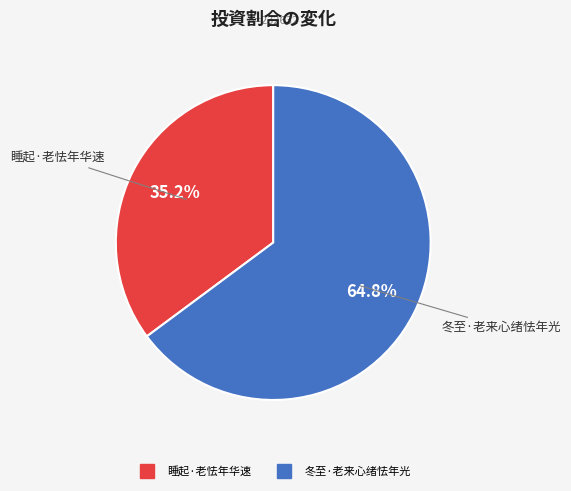

To the nearest percent, what percentage of the pie is 睡起·老怯年华速?

35%